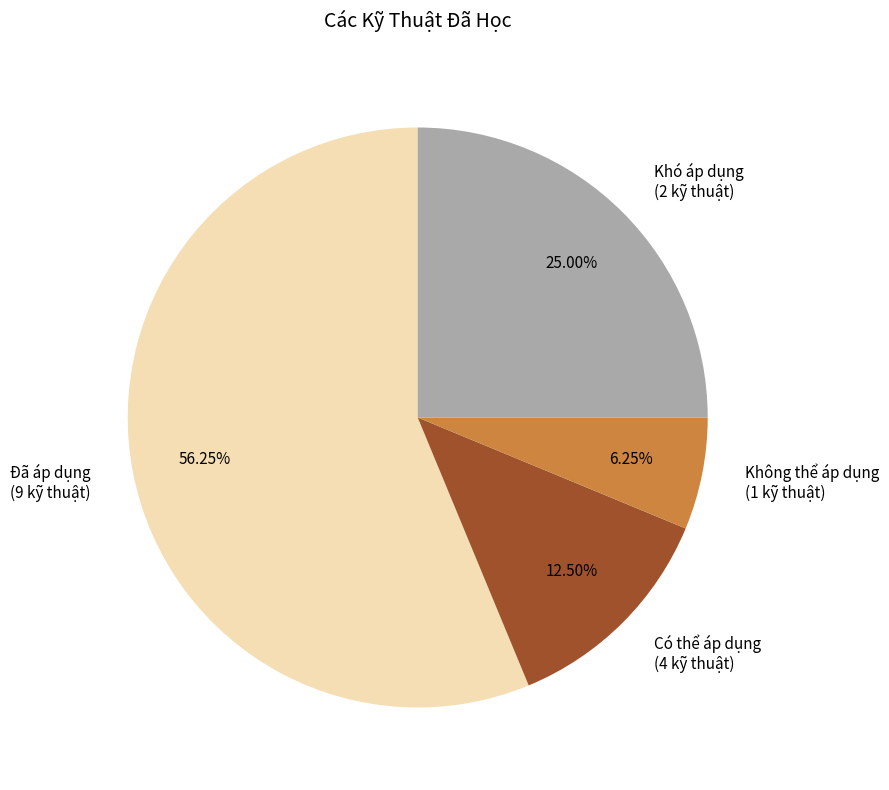

Combined, do Không thể áp dụng (1 kỹ thuật) and Khó áp dụng (2 kỹ thuật) account for over 50%?

No